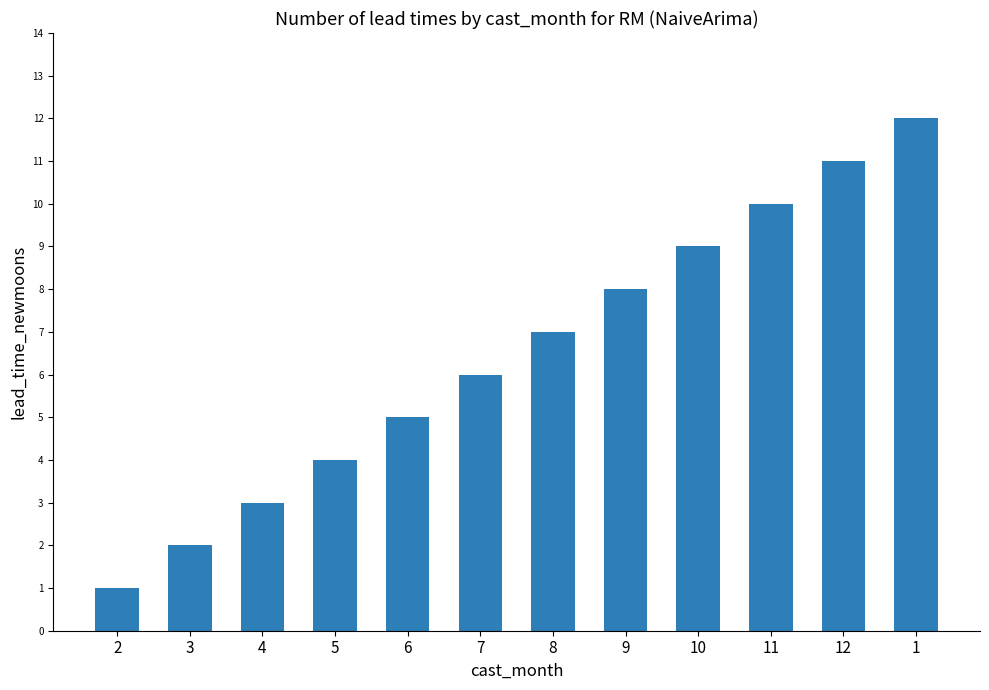

What is the change in value from 4 to 1?

+9